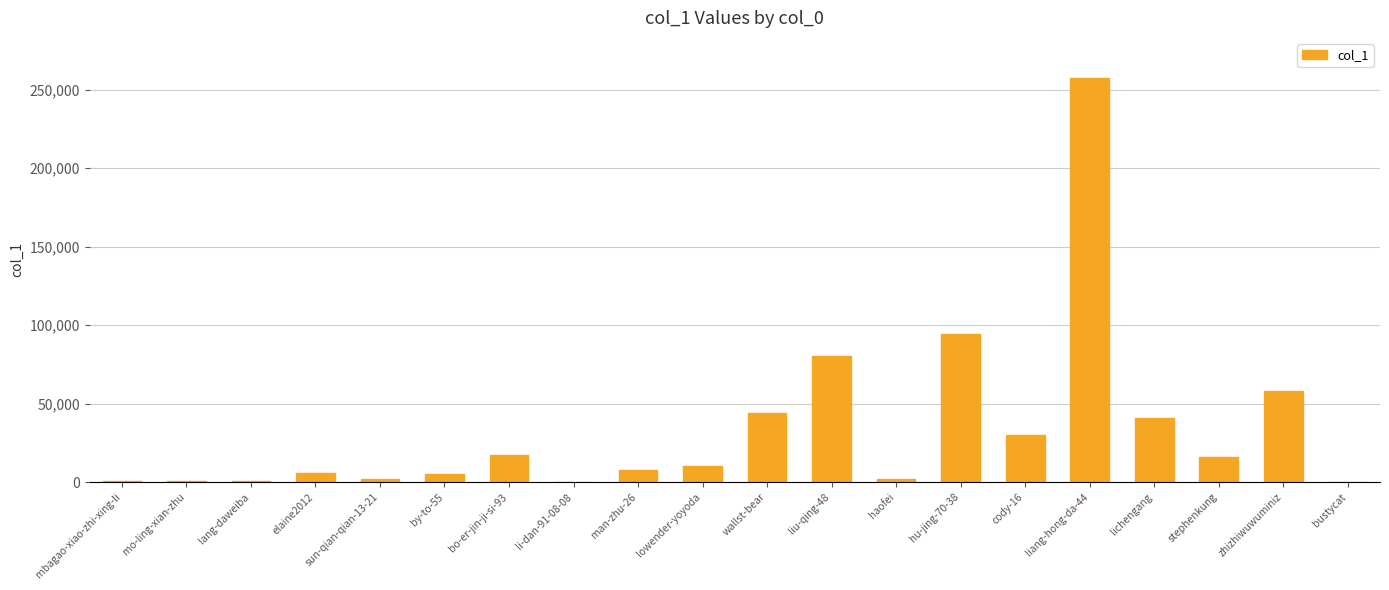

Which label corresponds to the largest value in the chart?

liang-hong-da-44